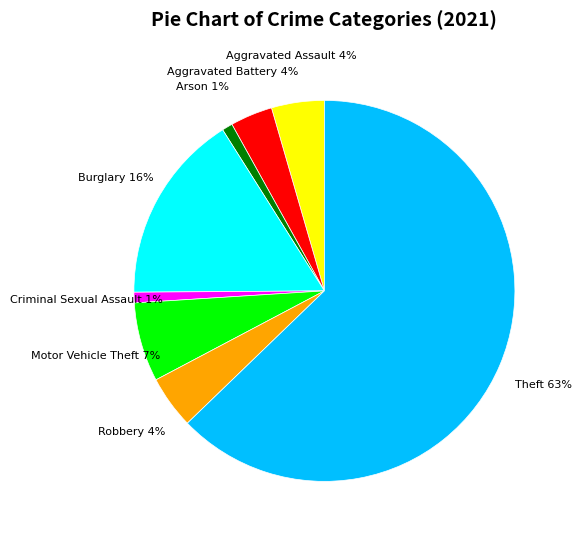

Count the number of slices in the pie.

8